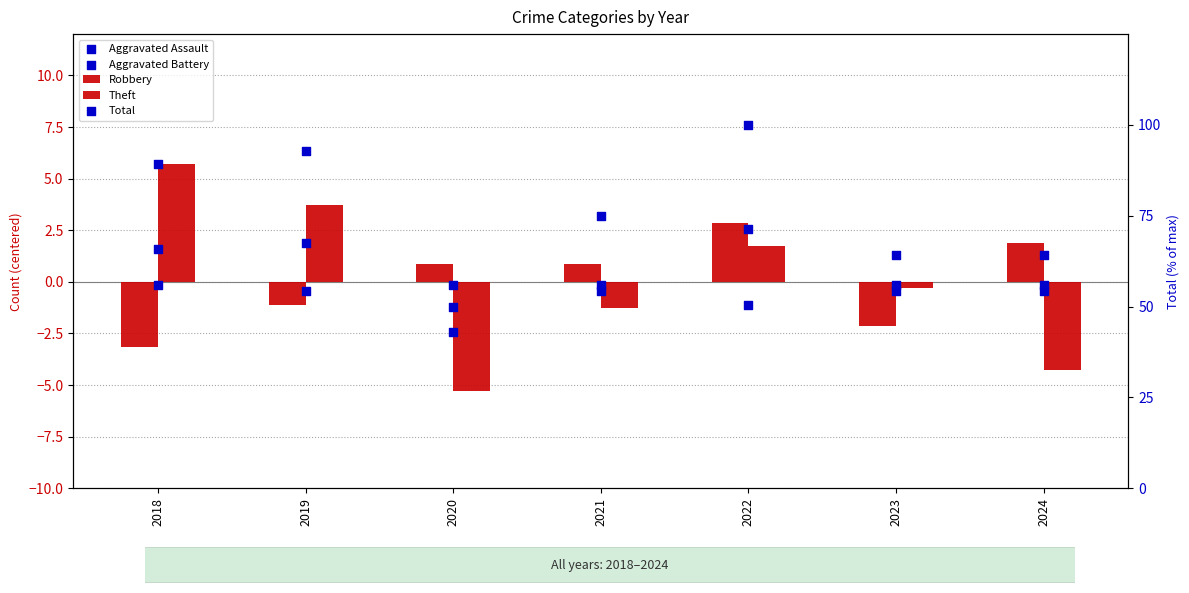

What are all the series names shown in the legend?

Robbery, Theft, Aggravated Assault, Aggravated Battery, Total